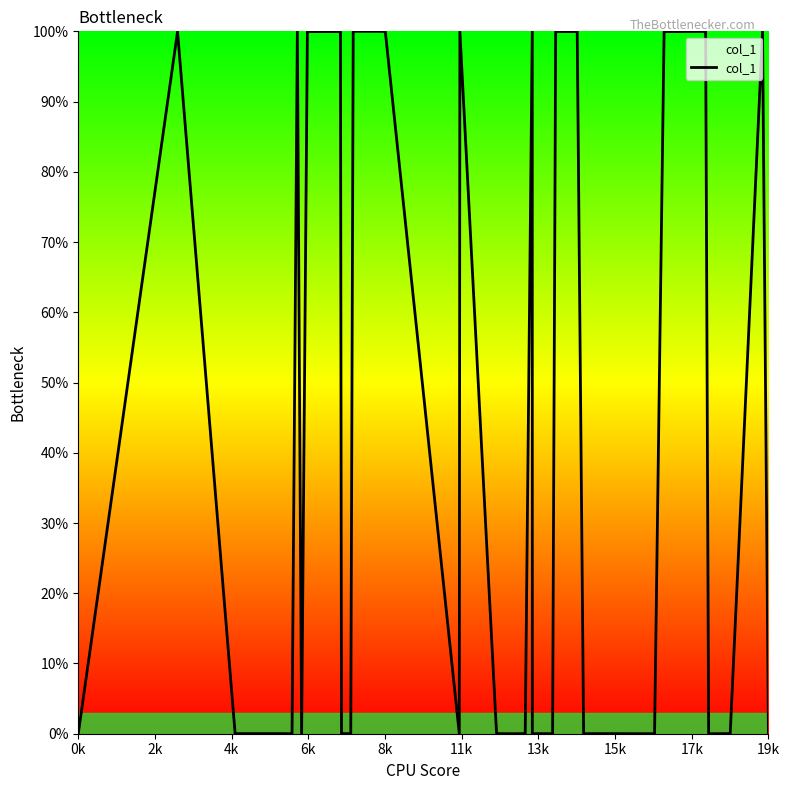

What is the difference between the maximum and minimum values?

100.0